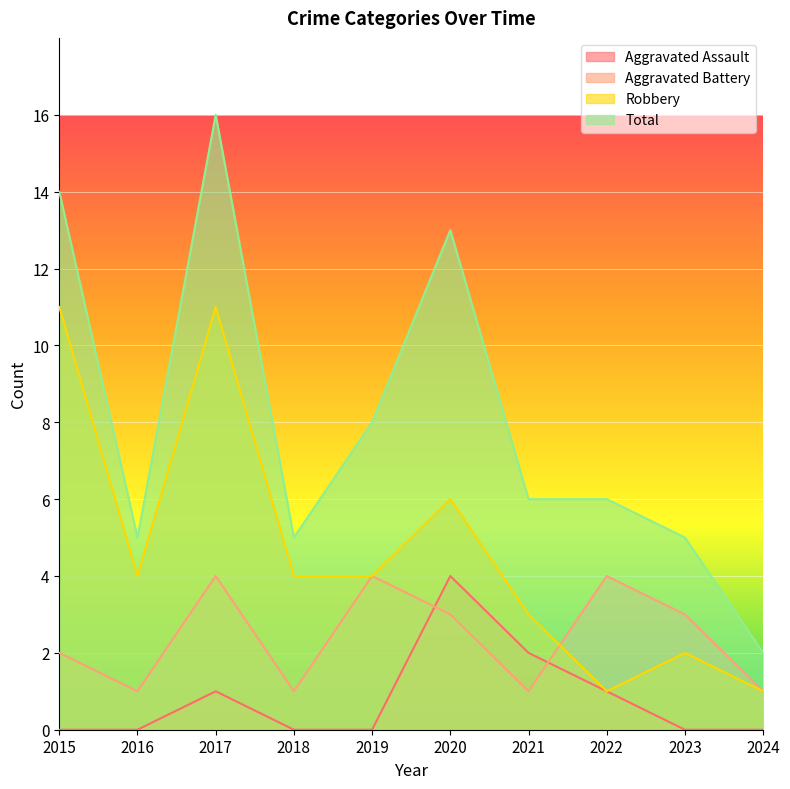

At which category does Total reach its first local valley?

2016